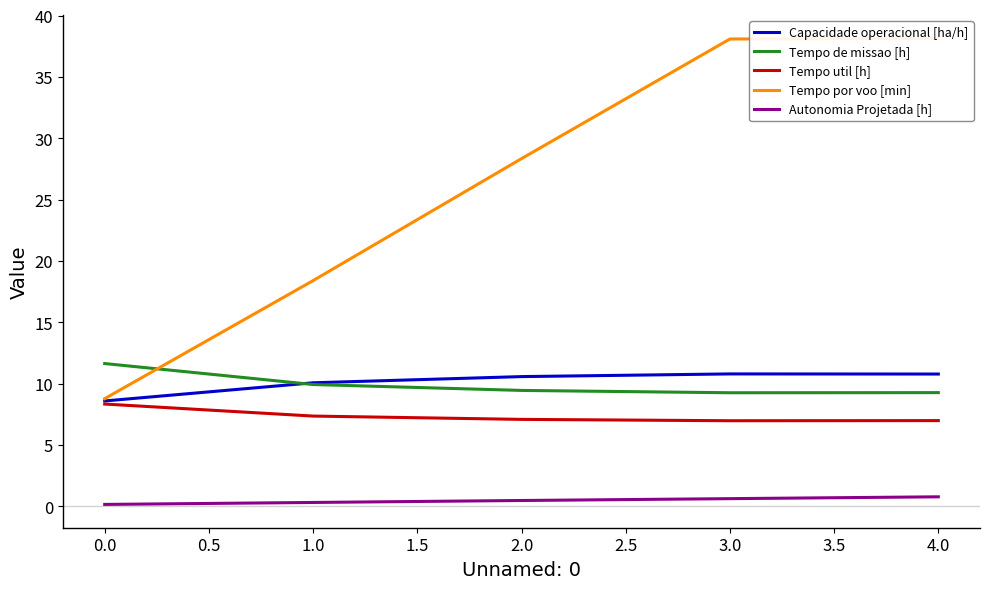

Is it true that Capacidade operacional [ha/h] equals 10.6 at 2.0?

True